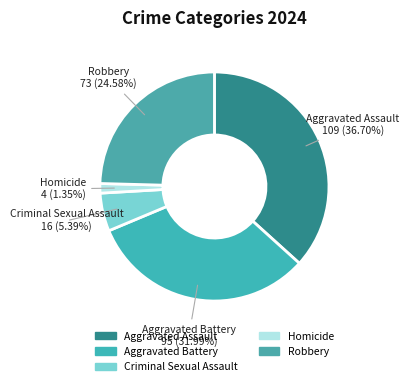

Is it true that Robbery is 11% of the pie?

False